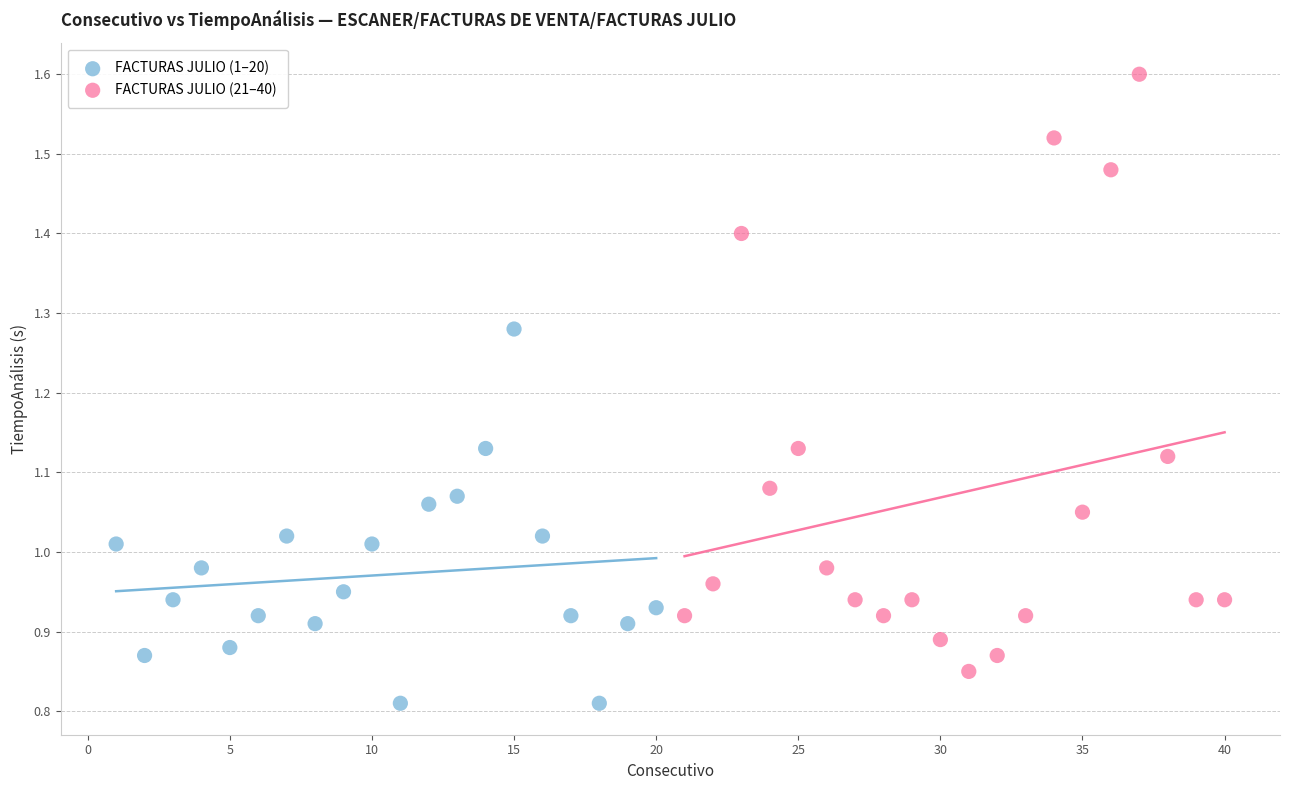

Which series reaches the minimum Y coordinate?

FACTURAS JULIO (1–20)